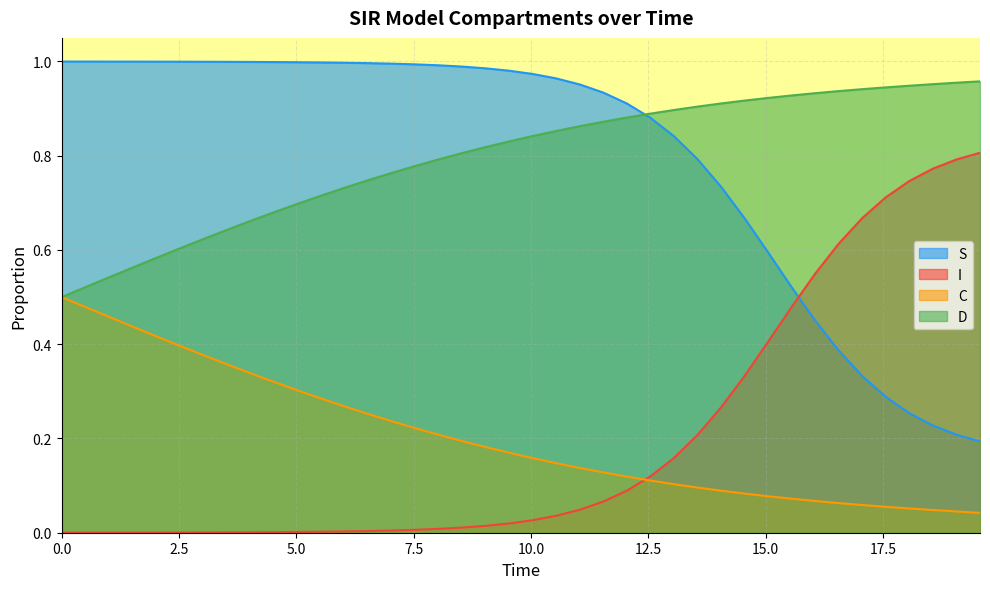

Rank the series by their maximum value, from lowest to highest.

C, I, D, S